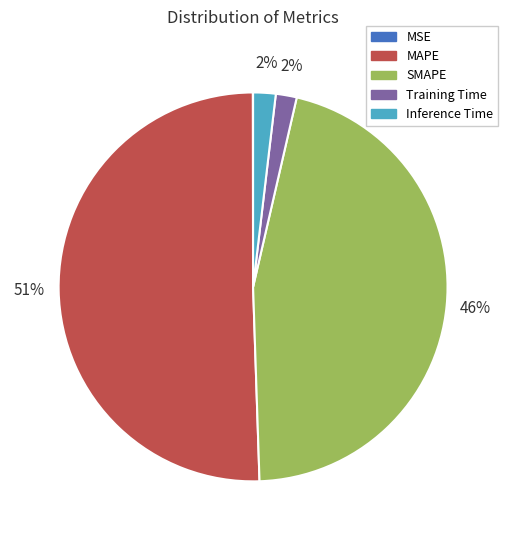

Which slice is the largest?

MAPE